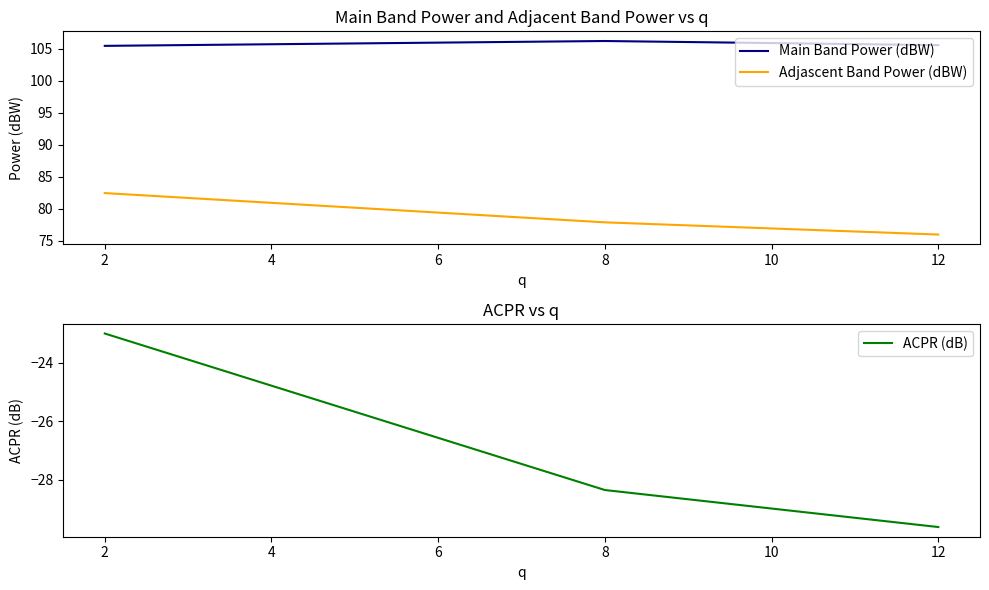

Rank the series by their average value, from lowest to highest.

ACPR (dB), Adjascent Band Power (dBW), Main Band Power (dBW)